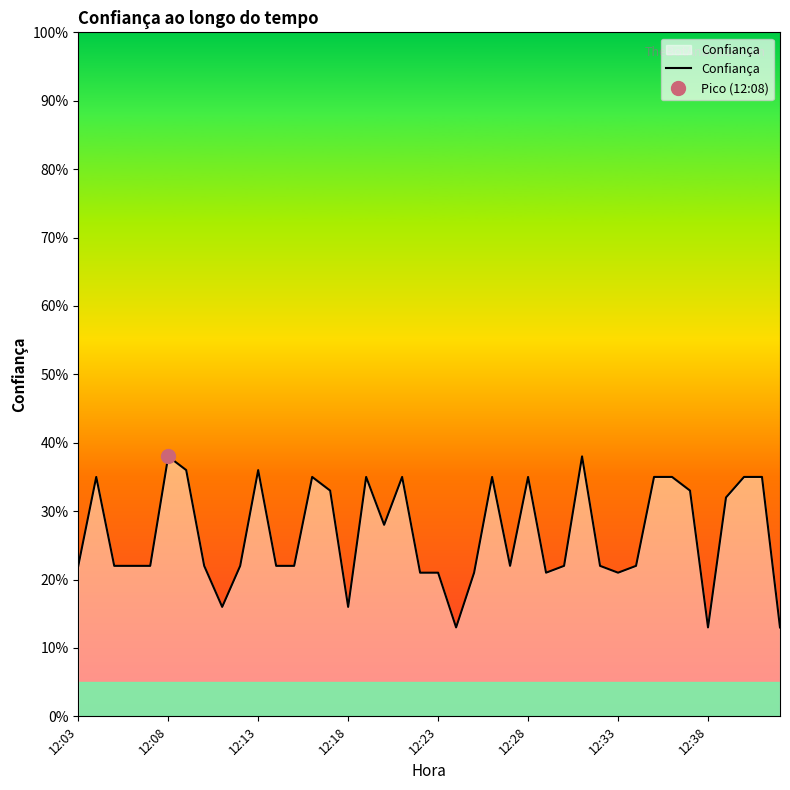

How many lines are shown in the chart?

1